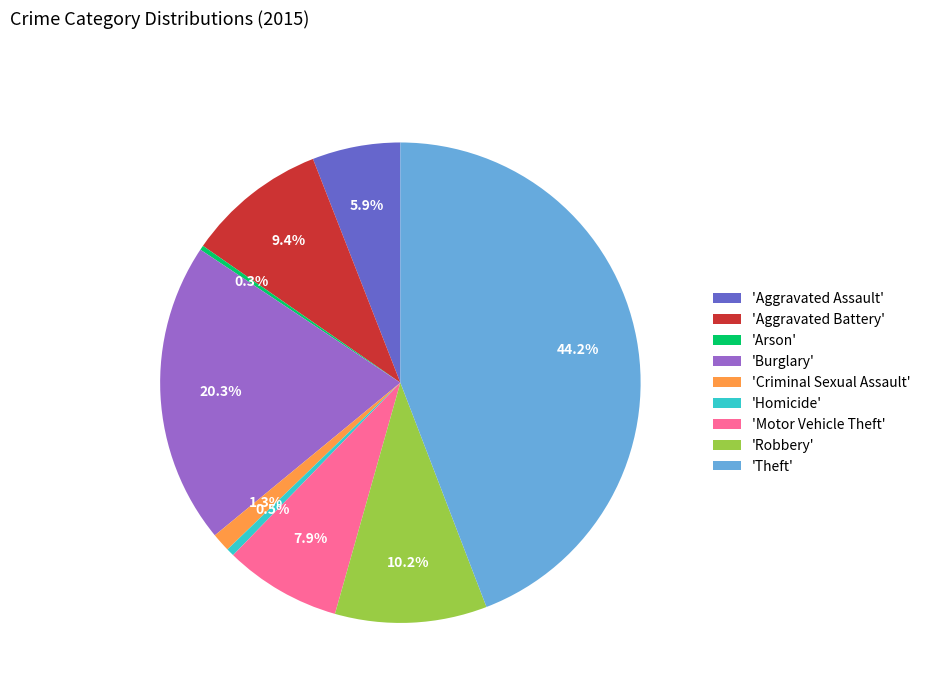

How many slices are in this pie chart?

9